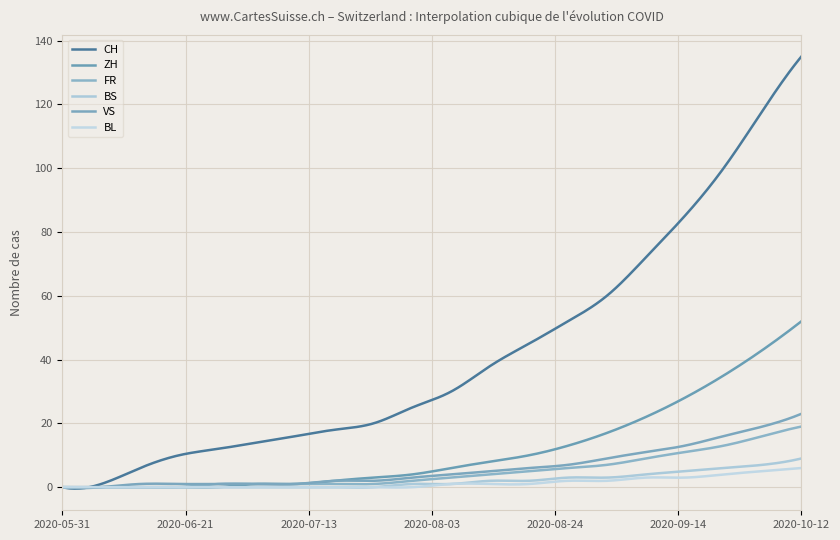

Is this an area chart (filled region under the line)?

No